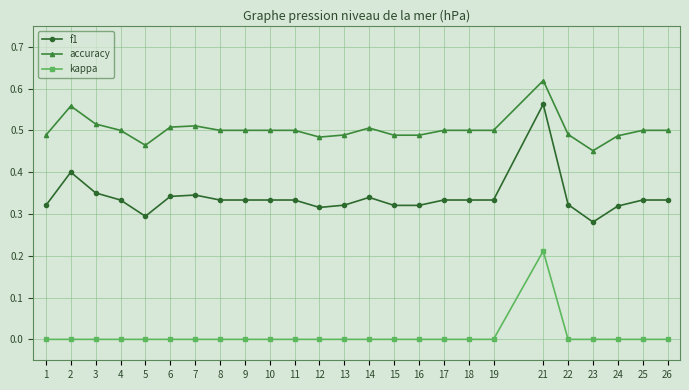

The value of kappa at 12 is 0.0. True or false?

True